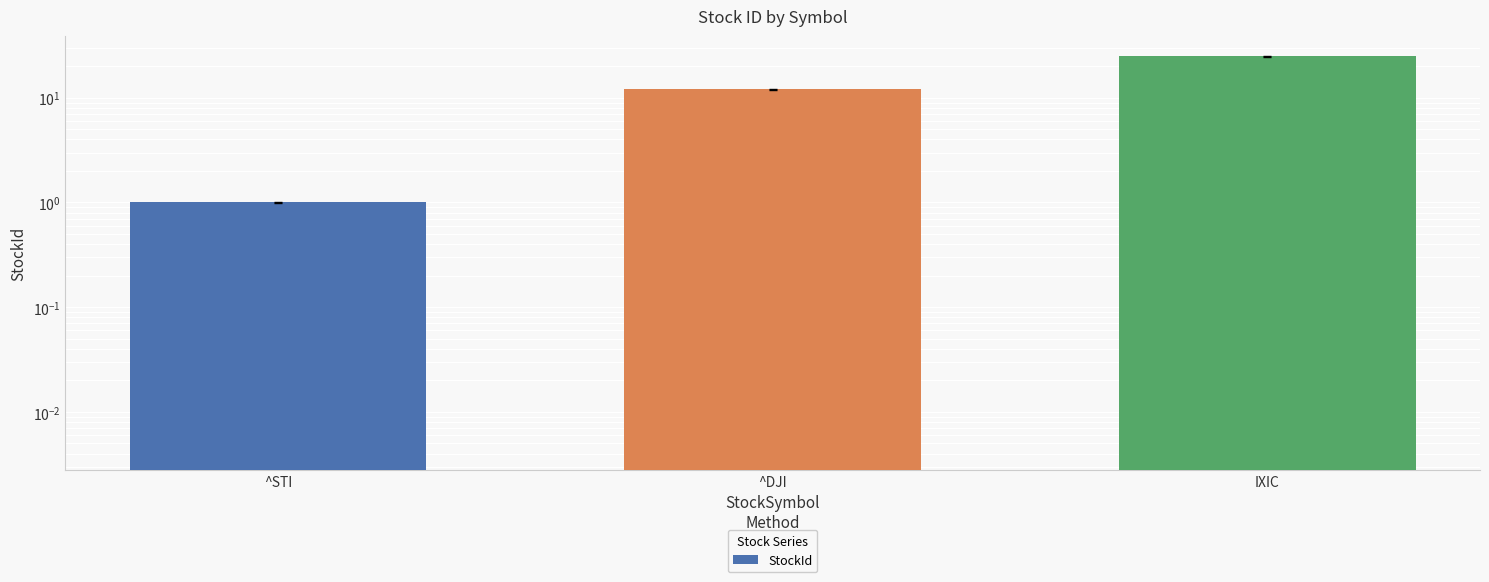

What is the value of the 3rd bar from the left?

25